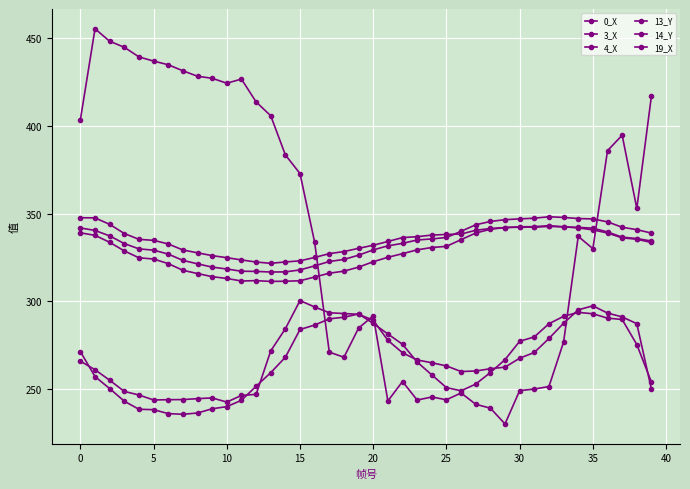

Count the number of categories in the chart.

40